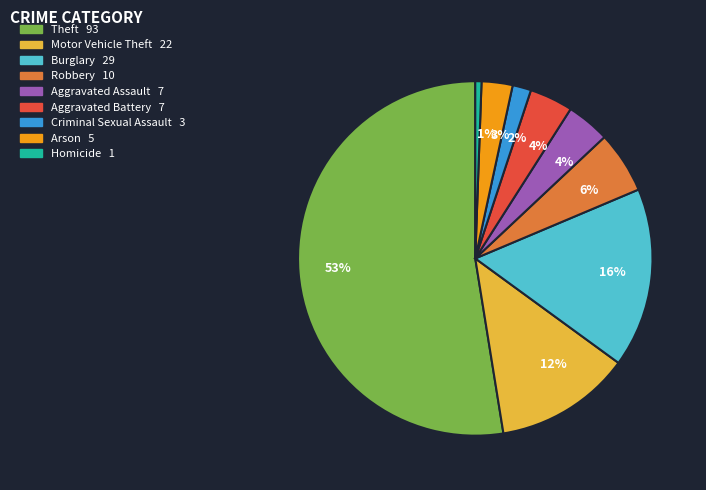

Between Criminal Sexual Assault and Arson, which is larger?

Arson